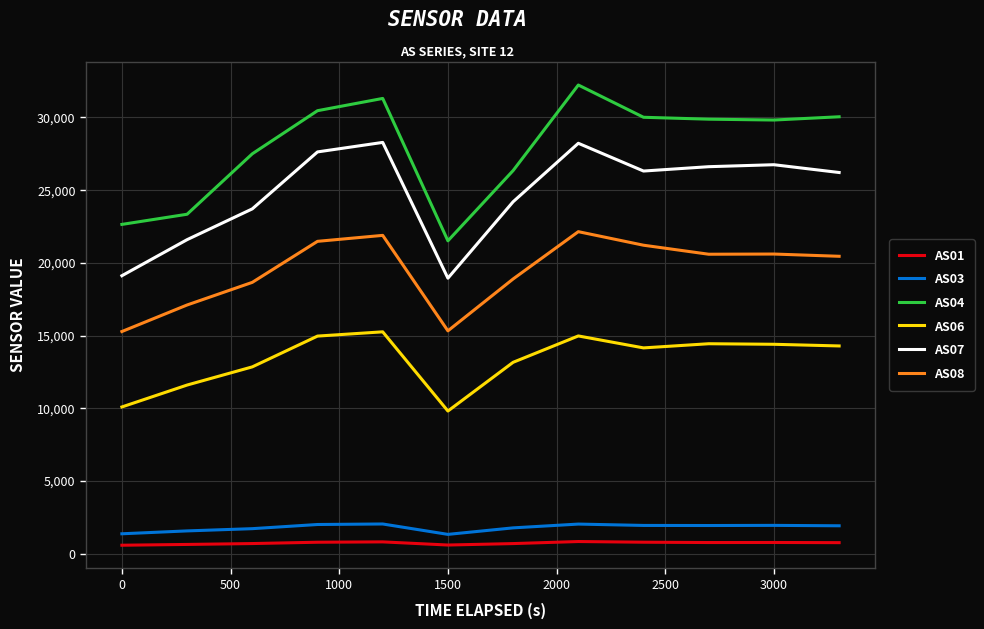

In AS07, how many points are lower than both neighbors (excluding endpoints)?

2